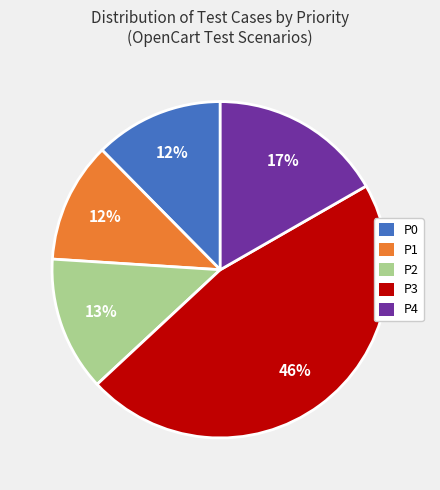

To the nearest percent, what is the average slice percentage?

20%